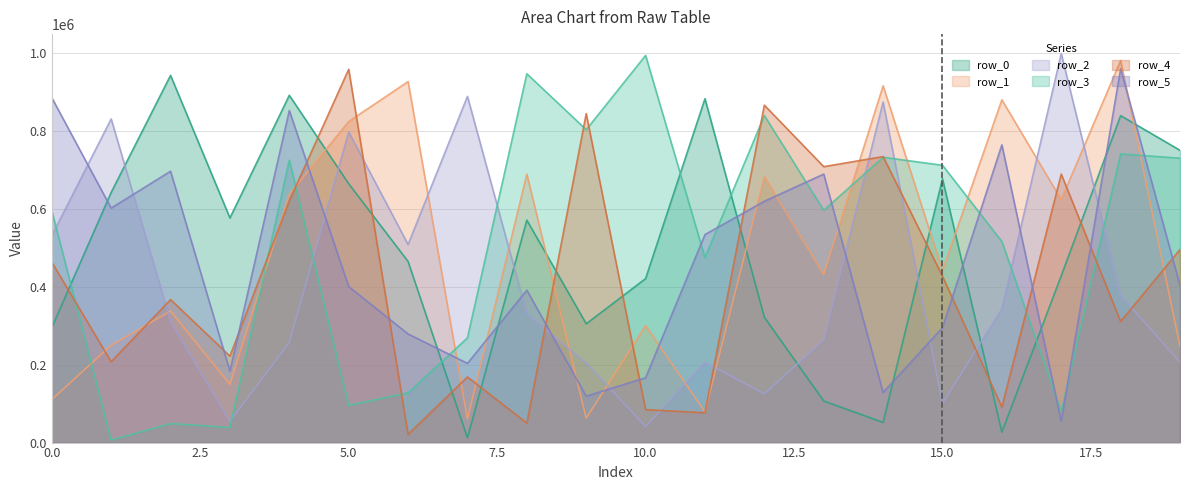

The row_0 series shows 58426 at 13. True or false?

False